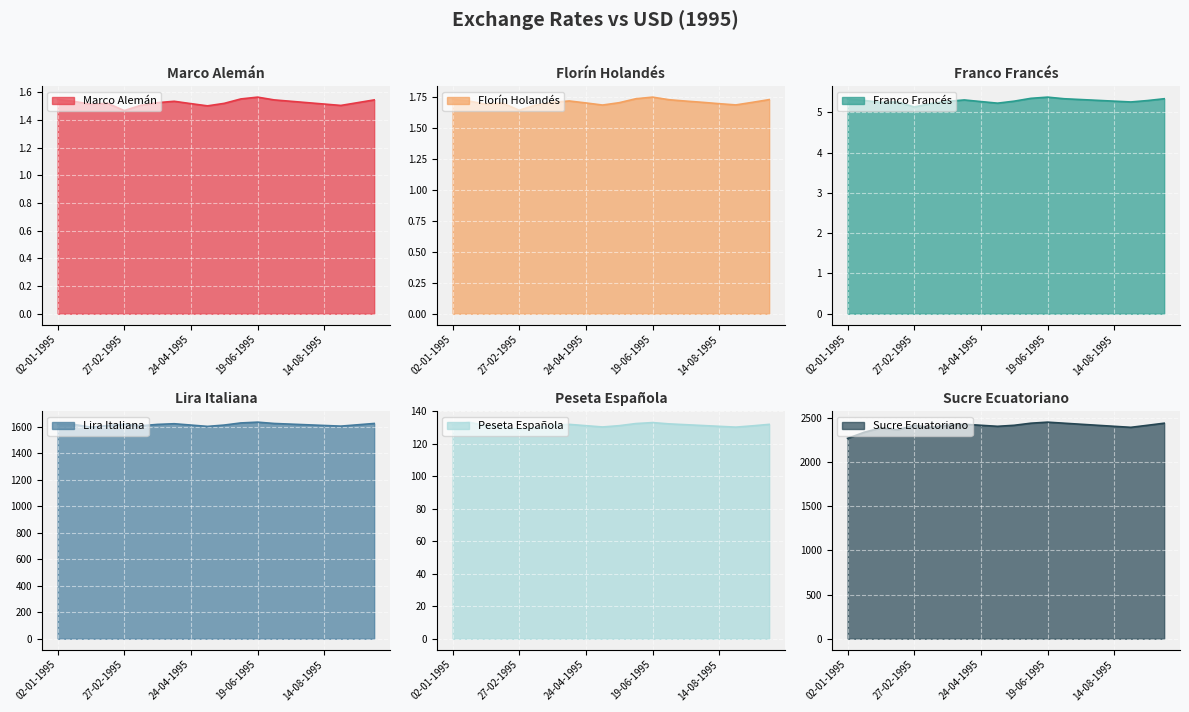

How many categories are shown in the chart?

20